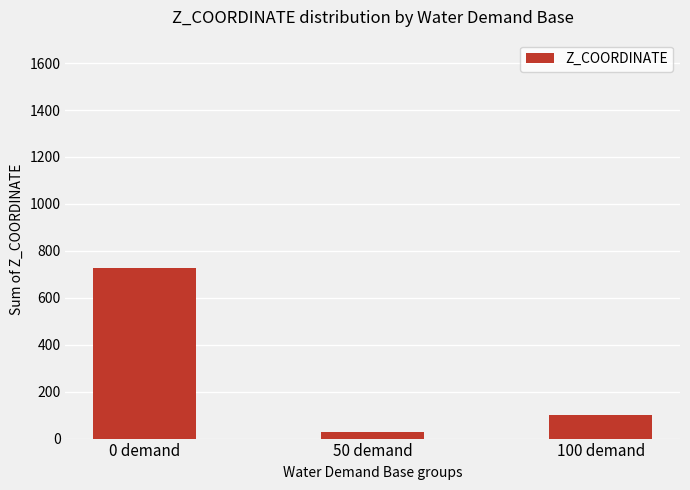

Are the bars grouped side by side (vs. stacked)?

No